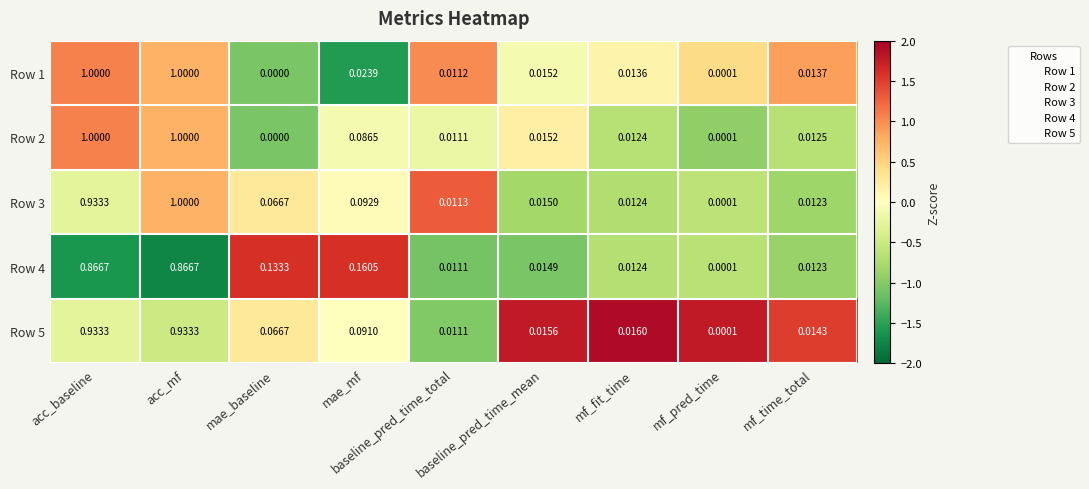

How many distinct data groups are displayed?

5